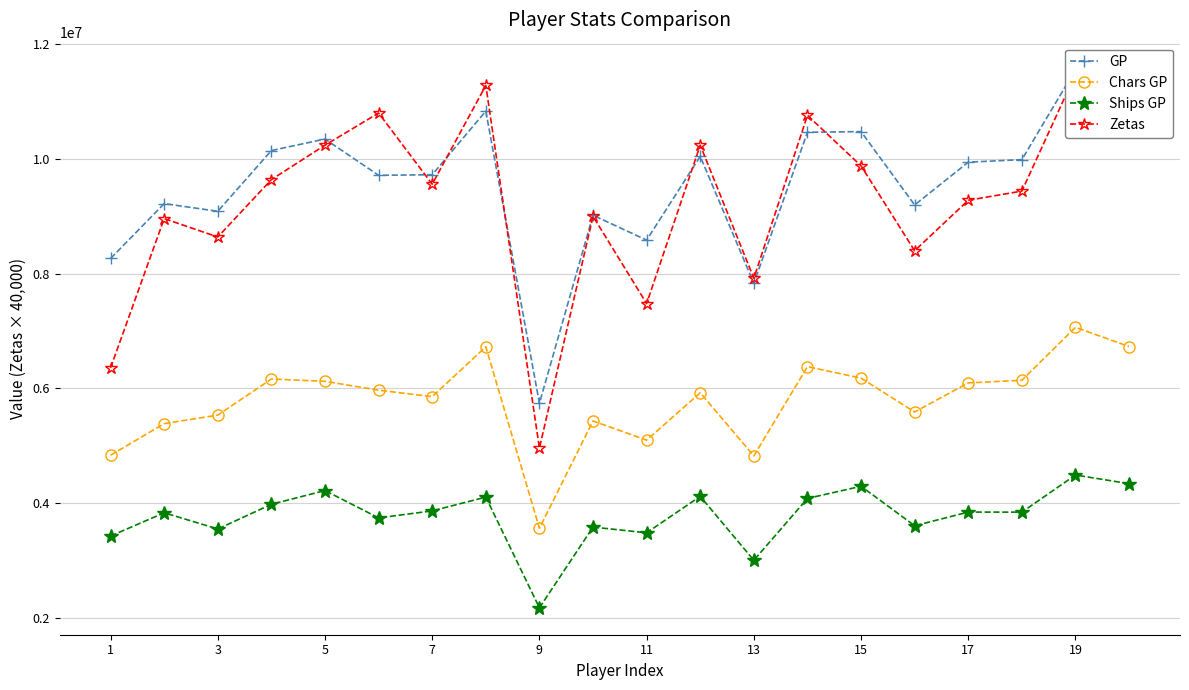

What is the lowest value of the Chars GP series?

3564444